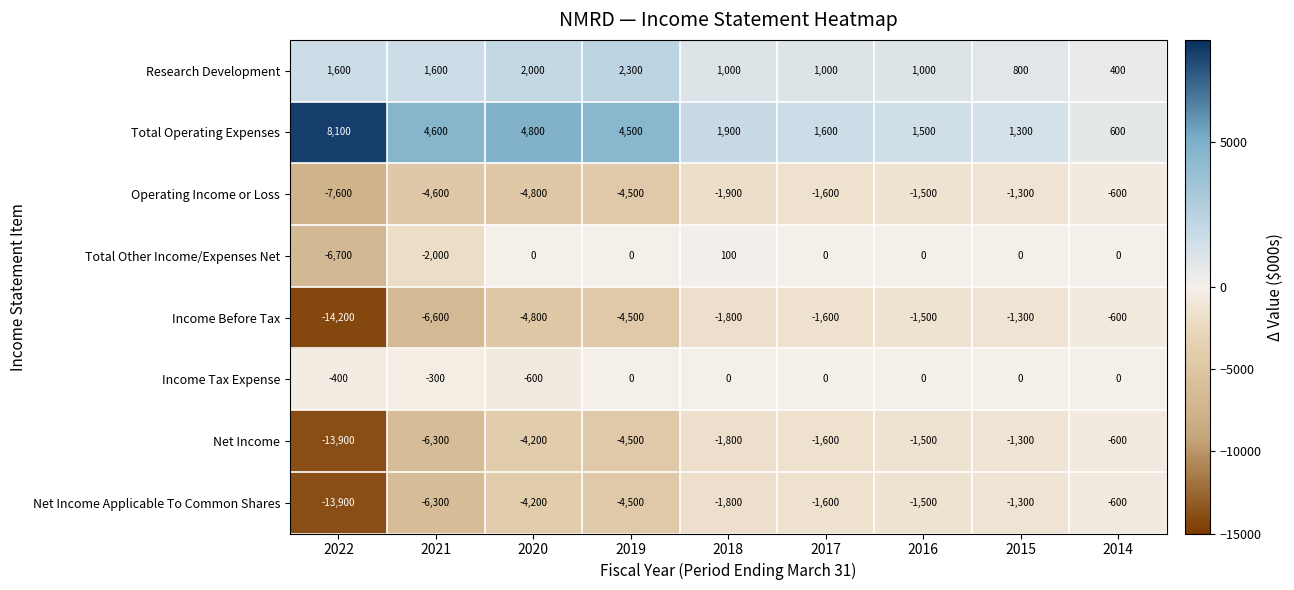

Rank the categories by Net Income value from highest to lowest.

2014, 2015, 2016, 2017, 2018, 2020, 2019, 2021, 2022